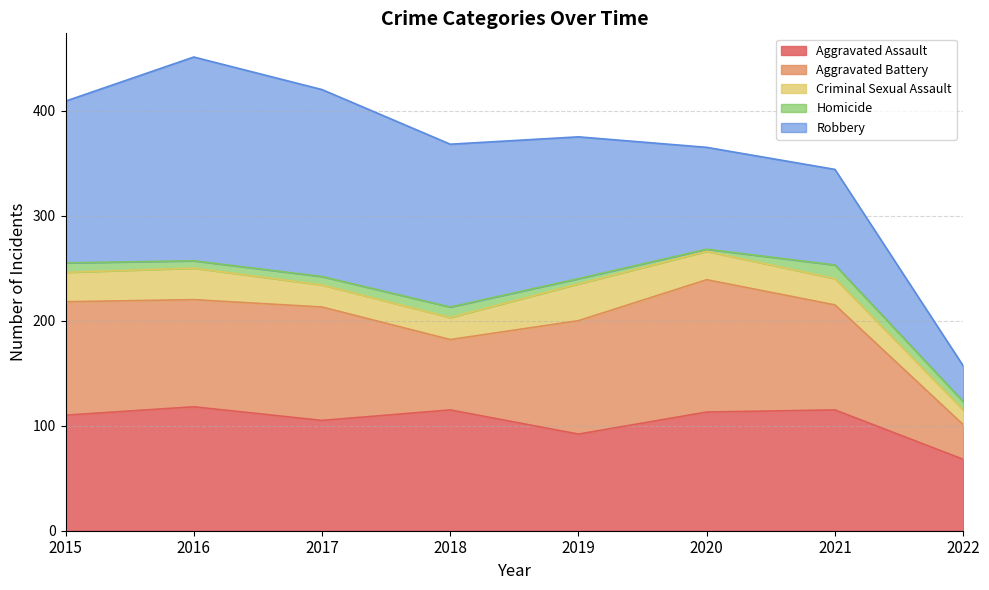

Rank the series at 2015 from lowest to highest value.

Homicide, Criminal Sexual Assault, Aggravated Battery, Aggravated Assault, Robbery